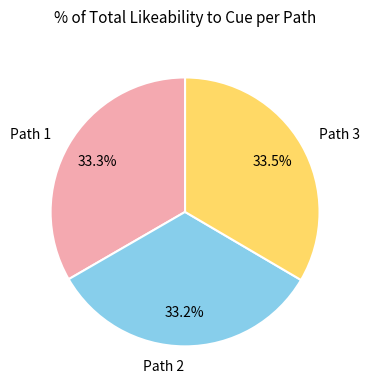

What is the ratio of the value at Path 2 to the value at Path 3?

1.0